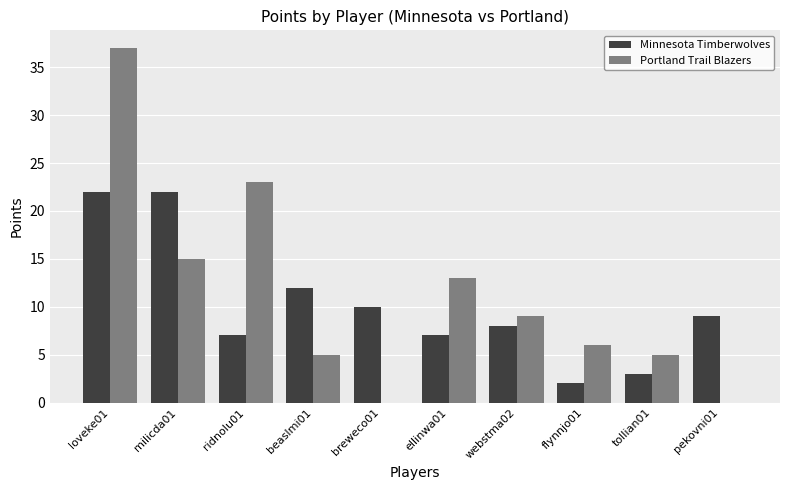

Reading left to right, what are all the values shown in this chart?

Minnesota Timberwolves: loveke01=22	milicda01=22	ridnolu01=7	beaslmi01=12	breweco01=10	ellinwa01=7	webstma02=8	flynnjo01=2	tollian01=3	pekovni01=9
Portland Trail Blazers: loveke01=37	milicda01=15	ridnolu01=23	beaslmi01=5	breweco01=0	ellinwa01=13	webstma02=9	flynnjo01=6	tollian01=5	pekovni01=0